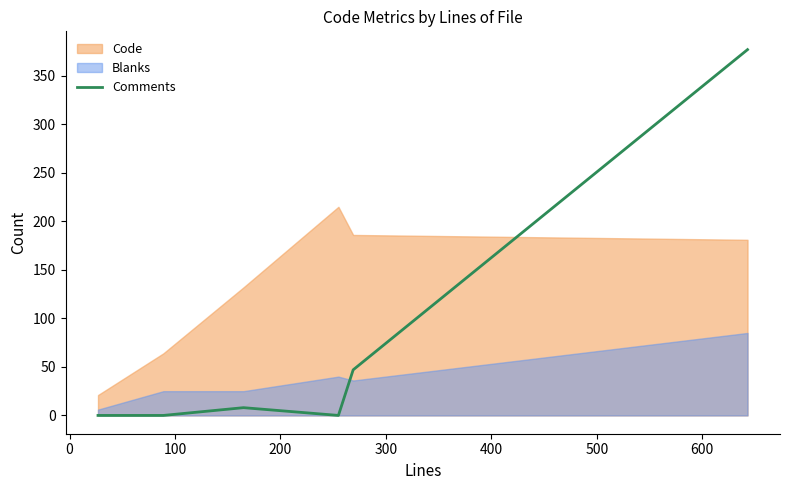

What is the highest value of the Comments series?

377